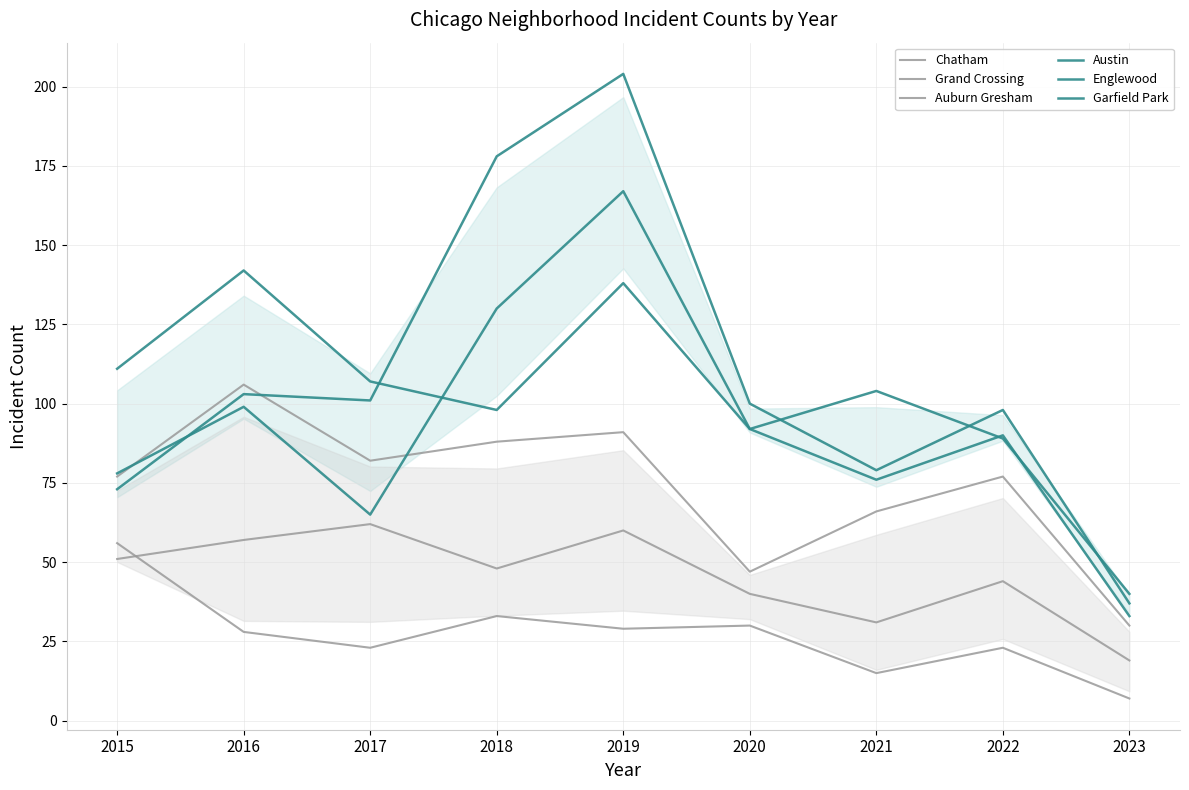

Reading right to left, what are all the values shown in this chart?

Chatham: 2023=19	2022=44	2021=31	2020=40	2019=60	2018=48	2017=62	2016=57	2015=51
Grand Crossing: 2023=30	2022=77	2021=66	2020=47	2019=91	2018=88	2017=82	2016=106	2015=77
Auburn Gresham: 2023=7	2022=23	2021=15	2020=30	2019=29	2018=33	2017=23	2016=28	2015=56
Austin: 2023=40	2022=89	2021=104	2020=92	2019=167	2018=130	2017=65	2016=99	2015=78
Englewood: 2023=33	2022=90	2021=76	2020=92	2019=138	2018=98	2017=107	2016=142	2015=111
Garfield Park: 2023=37	2022=98	2021=79	2020=100	2019=204	2018=178	2017=101	2016=103	2015=73